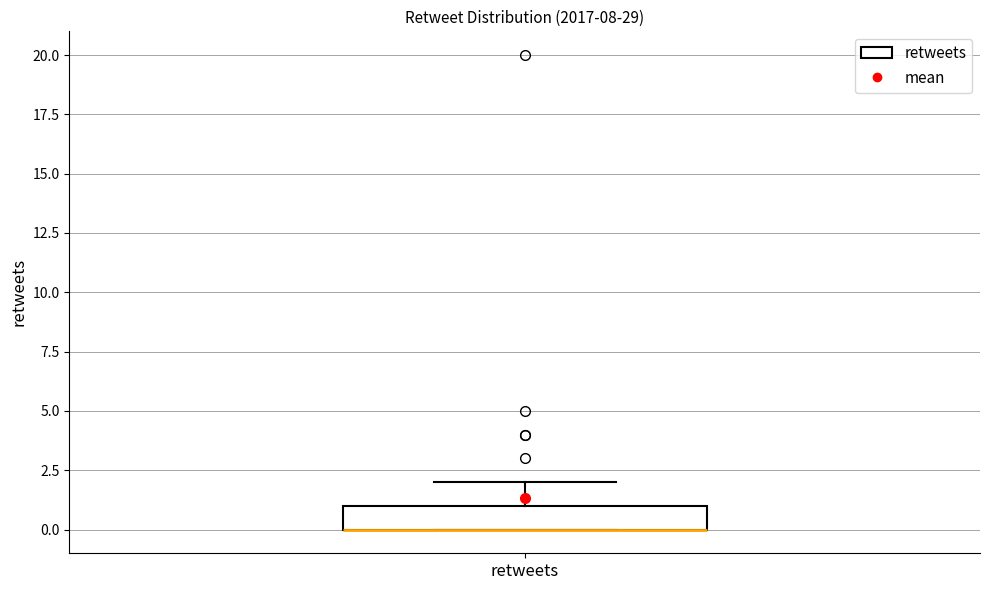

Read this box plot against the y-axis: the position of the median line, the range covered by the box, and the ends of both whiskers. The values are not printed on the chart, so give them approximately, as read against the axis.

median 0 (drawn on the box's lower edge), box 0 to 1, whiskers 0 to 2